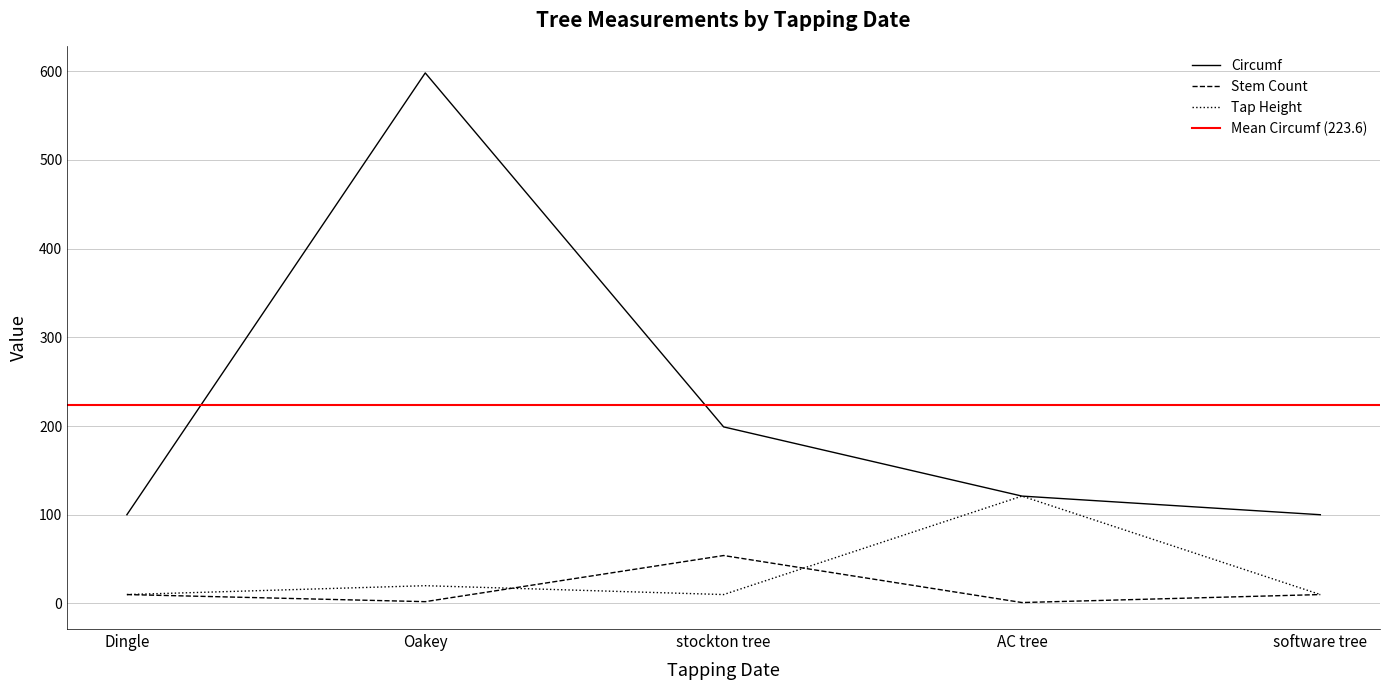

Which series has the largest total across all categories?

Circumf